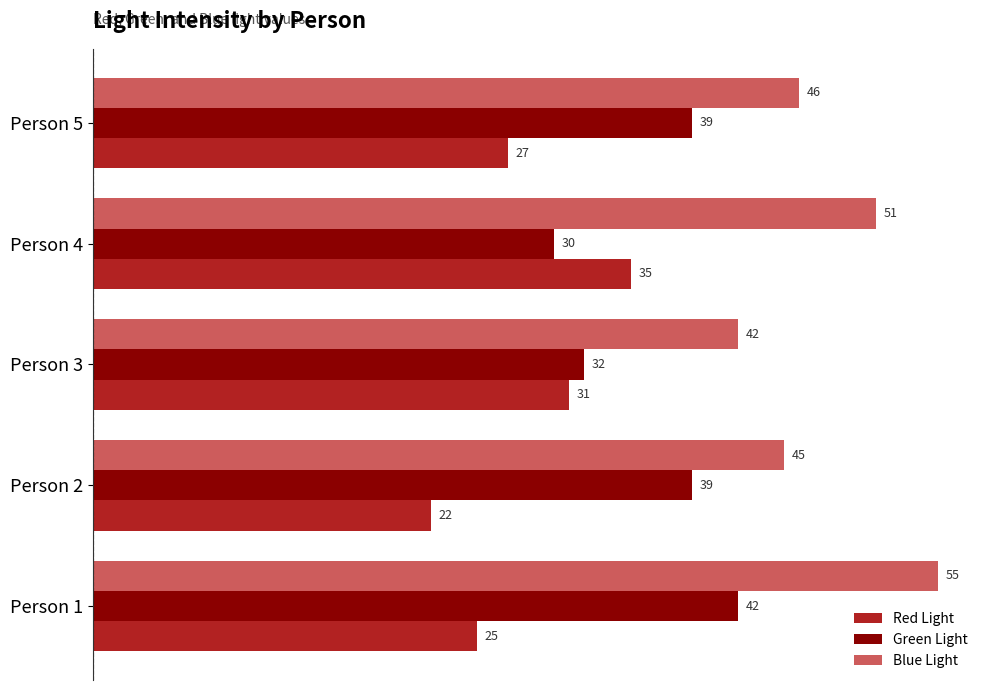

What is the approximate value of Red Light at Person 2?

22